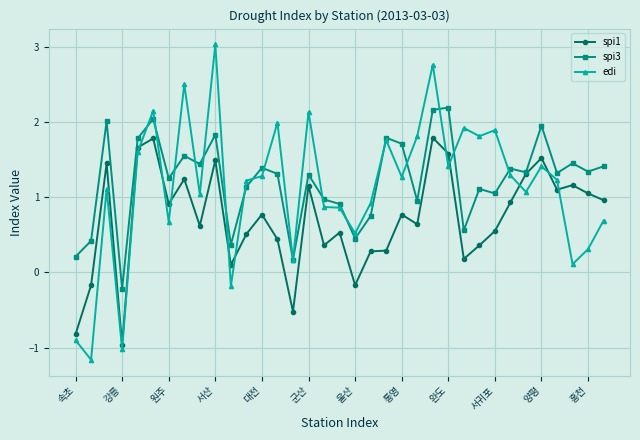

What is the greatest value displayed?

3.0